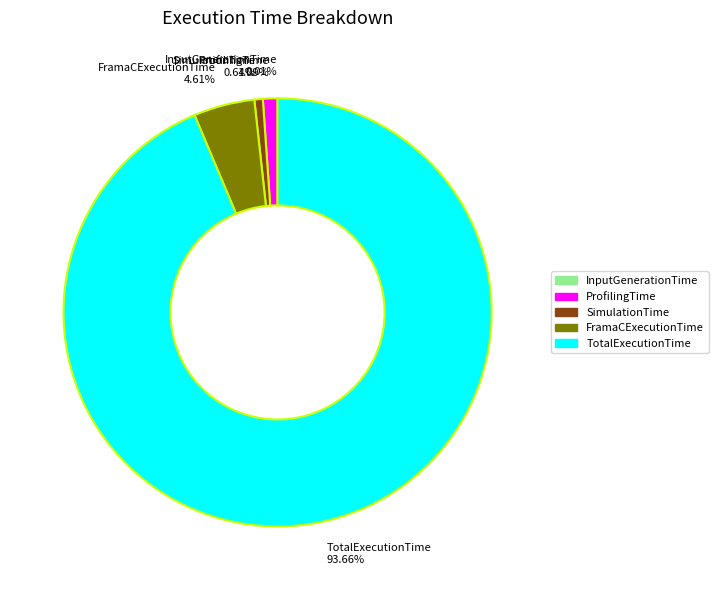

What is the largest slice in the pie chart?

TotalExecutionTime